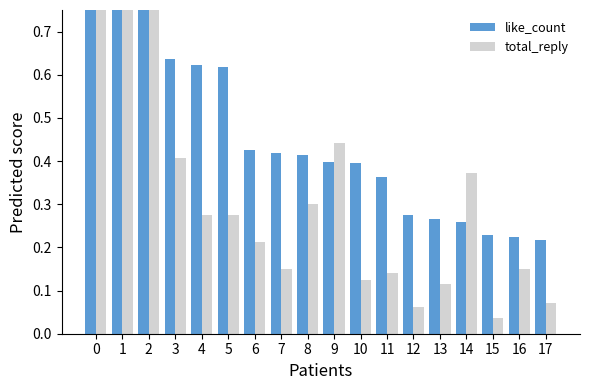

Reading left to right, extract all data points from this chart.

like_count: 0=1.0	1=0.9	2=0.8	3=0.6	4=0.6	5=0.6	6=0.4	7=0.4	8=0.4	9=0.4	10=0.4	11=0.4	12=0.3	13=0.3	14=0.3	15=0.2	16=0.2	17=0.2
total_reply: 0=0.8	1=0.9	2=1.0	3=0.4	4=0.3	5=0.3	6=0.2	7=0.2	8=0.3	9=0.4	10=0.1	11=0.1	12=0.1	13=0.1	14=0.4	15=0.0	16=0.2	17=0.1